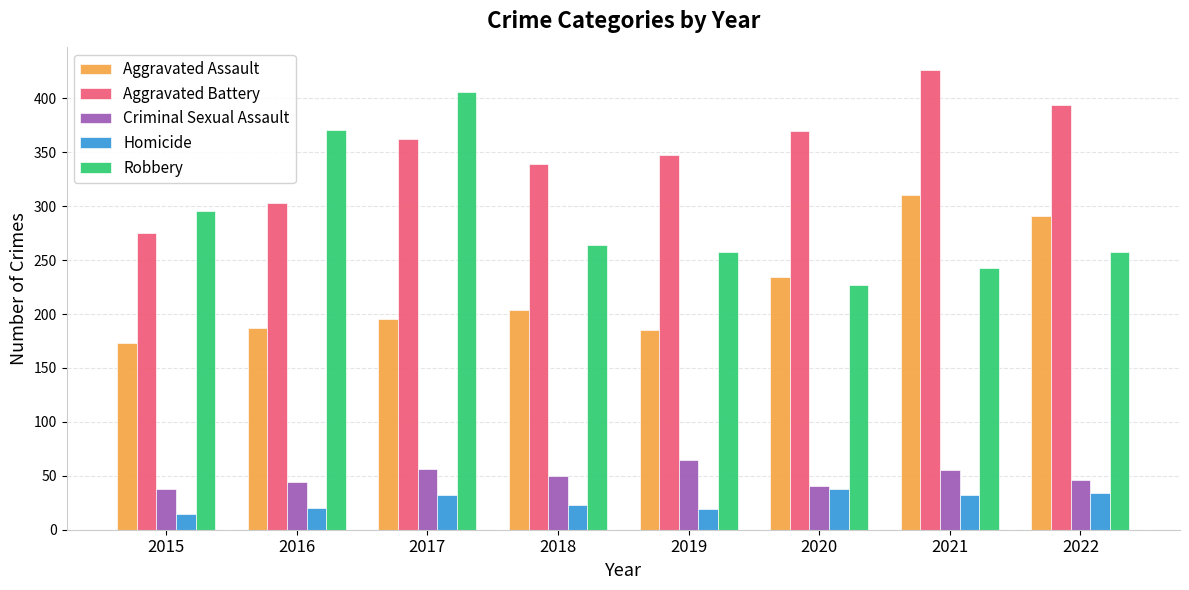

Which series has the largest range (max minus min)?

Robbery